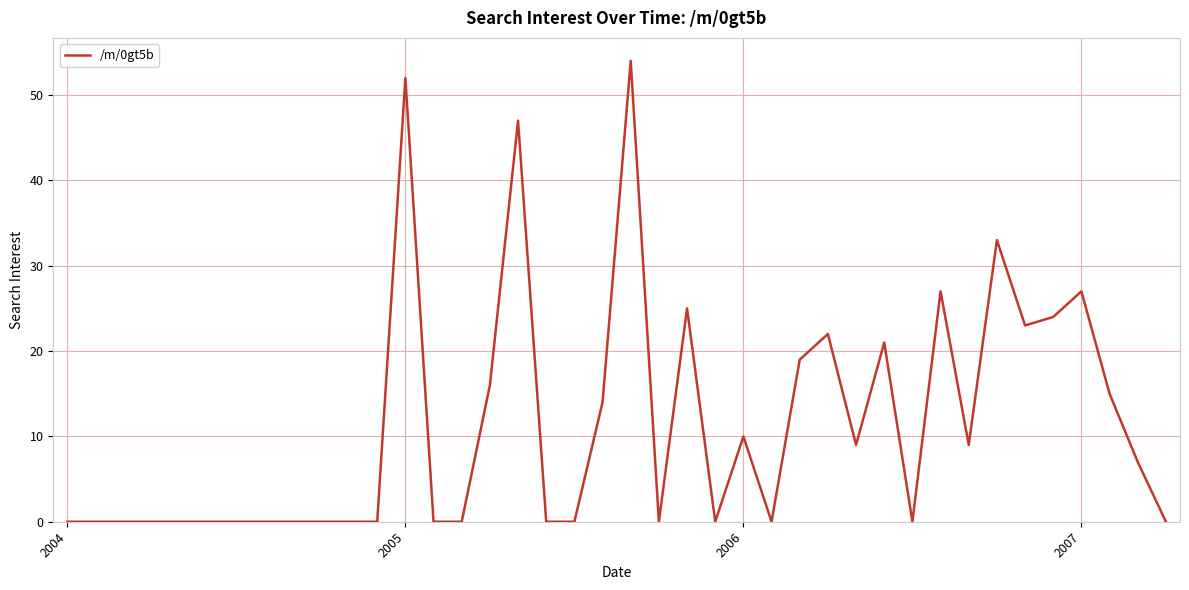

What is the sum of all values?

454